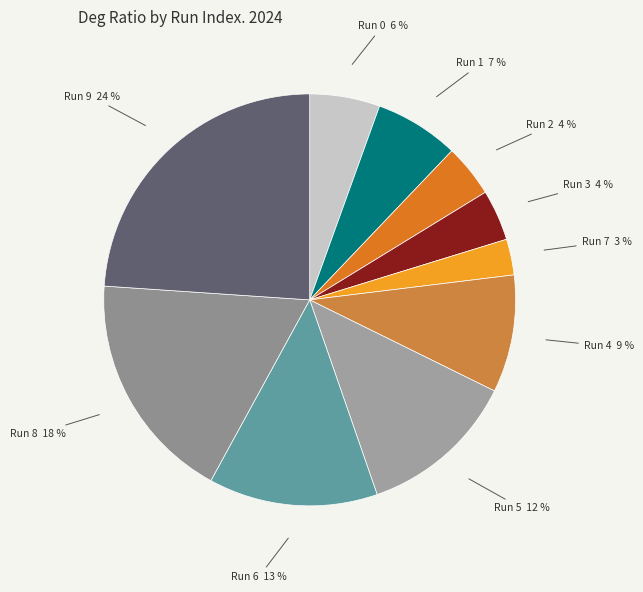

Does any single category account for the majority?

No